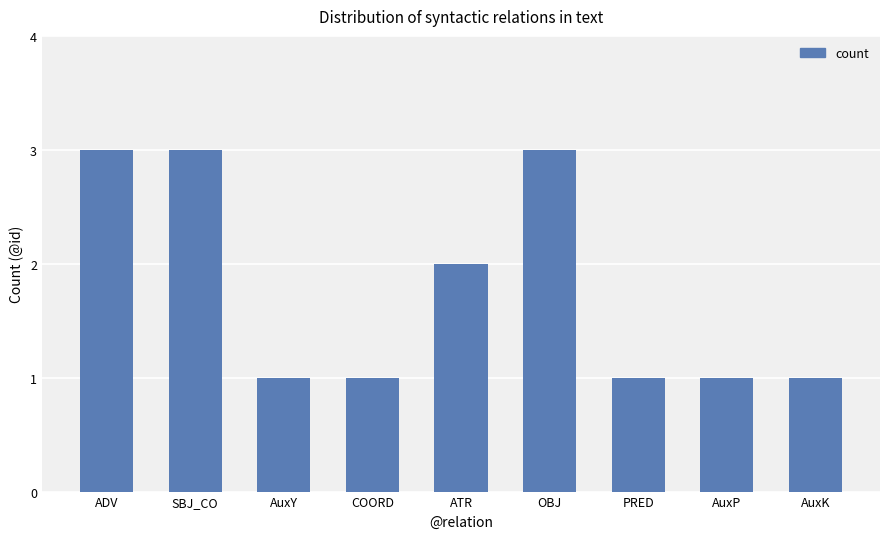

What is the sum of all values?

16